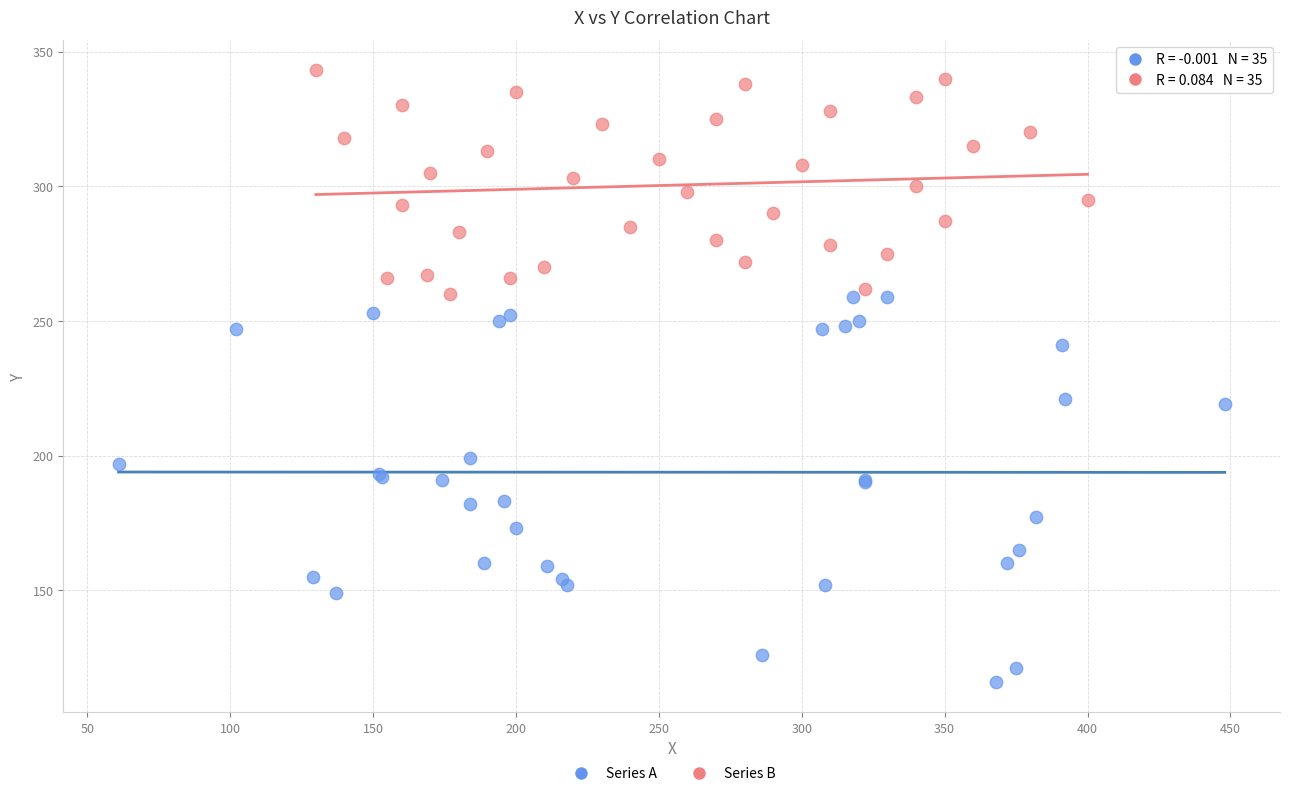

Which series has the widest spread of Y values?

Series A